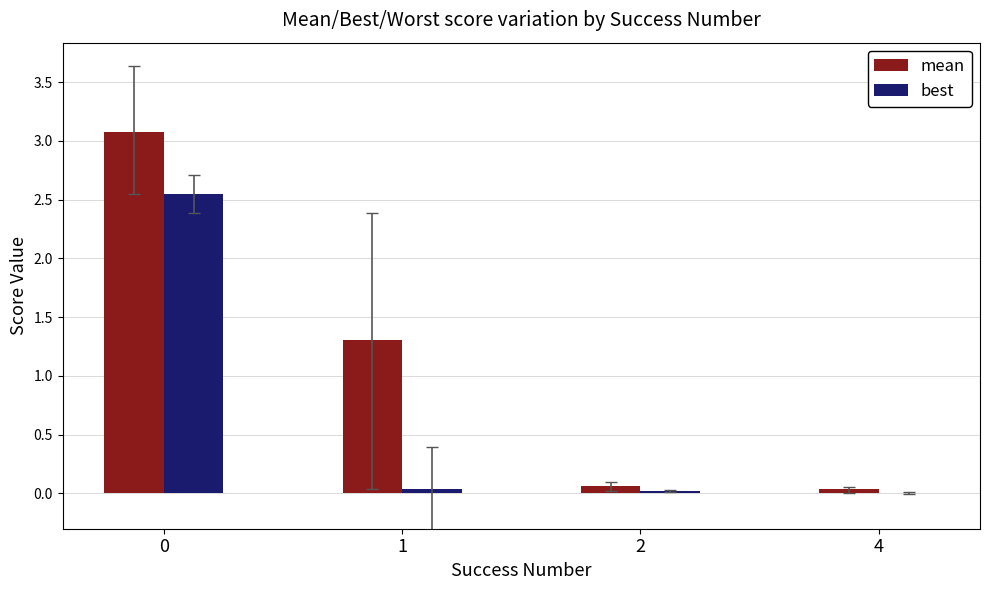

What is the sum of the best values at 4 and 0?

2.6